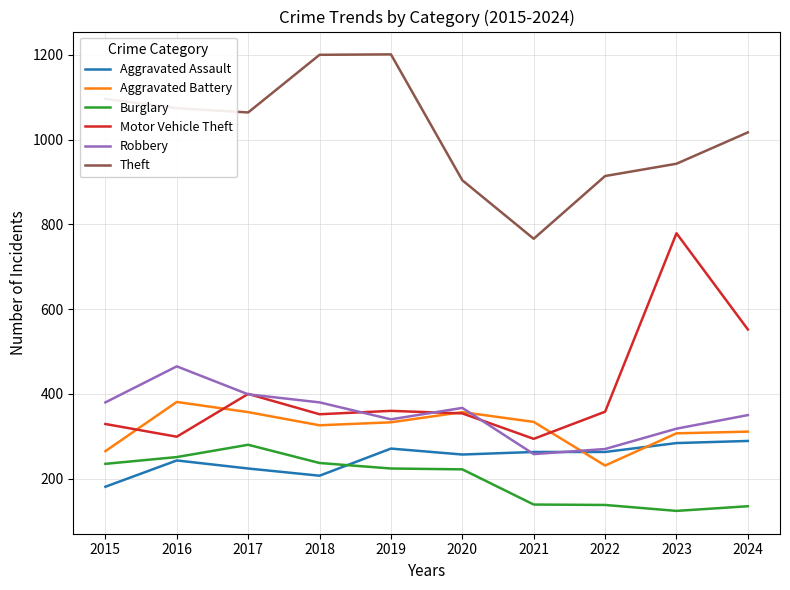

Which series has the largest range (max minus min)?

Motor Vehicle Theft